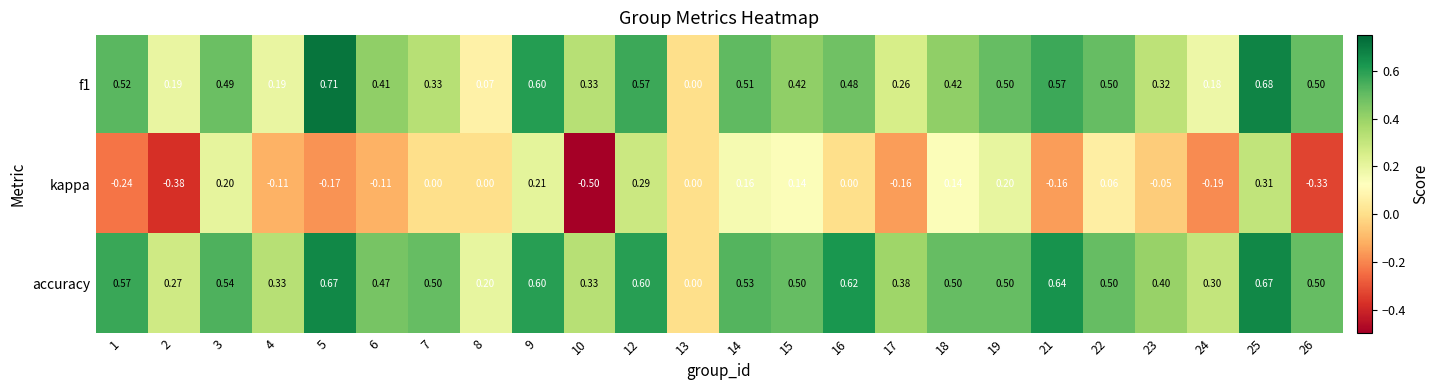

How many positive values does the f1 series have?

23